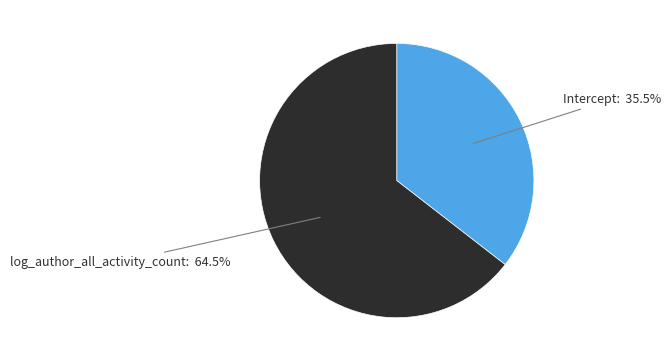

What percentage is NOT represented by Intercept?

64.5%